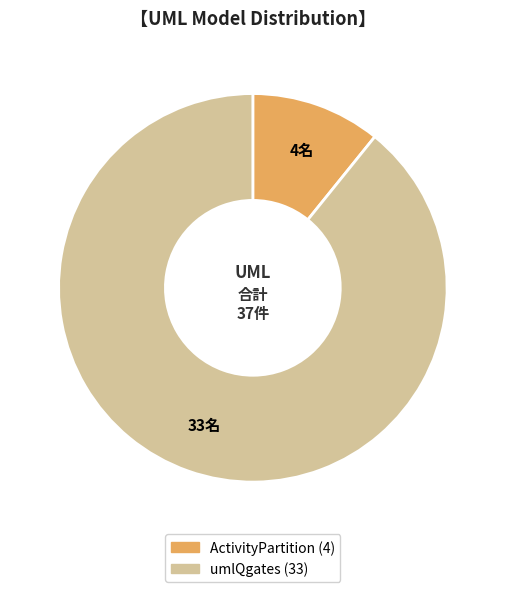

Is there any slice that represents more than half of the pie?

Yes